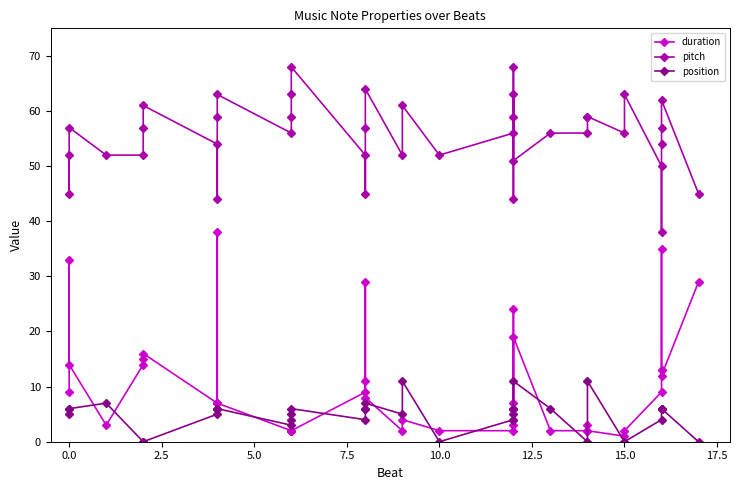

What are all the series names shown in the legend?

duration, pitch, position